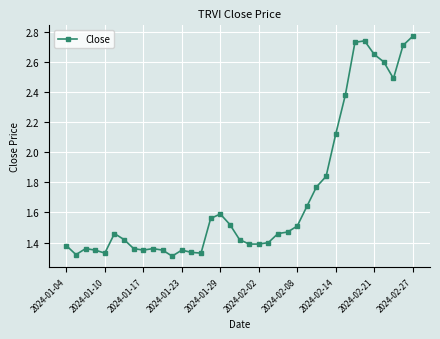

True or false: the data has more than 1 interior local peaks.

True